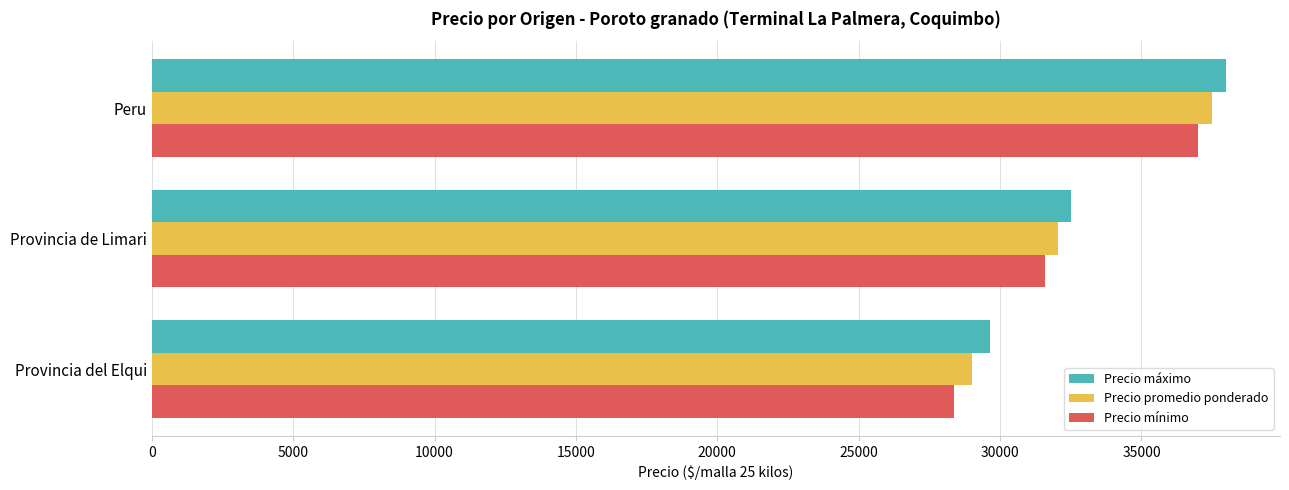

At which category is the sum across all series the highest?

Peru